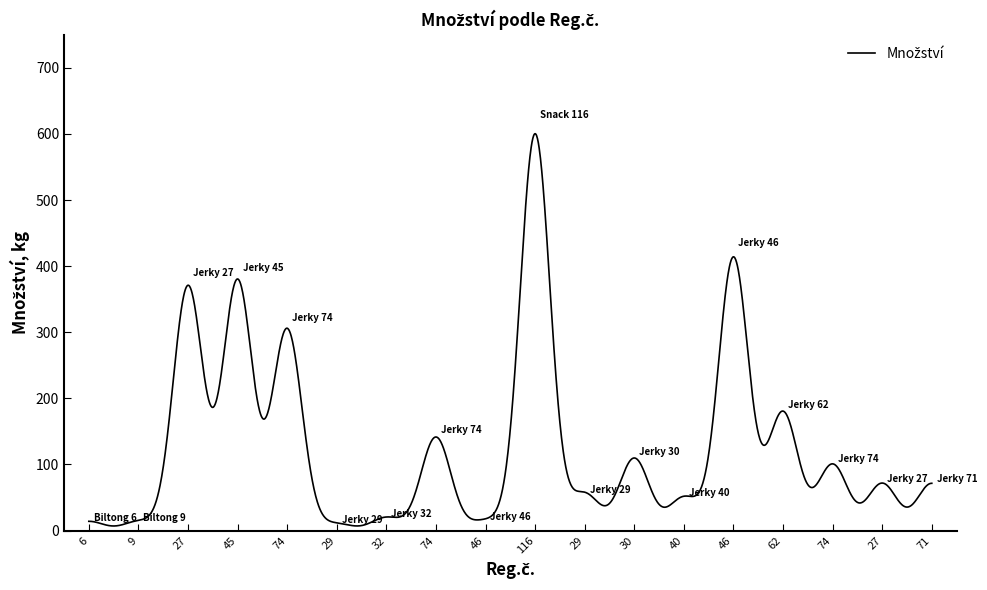

What is the difference between the maximum and minimum values?

593.4